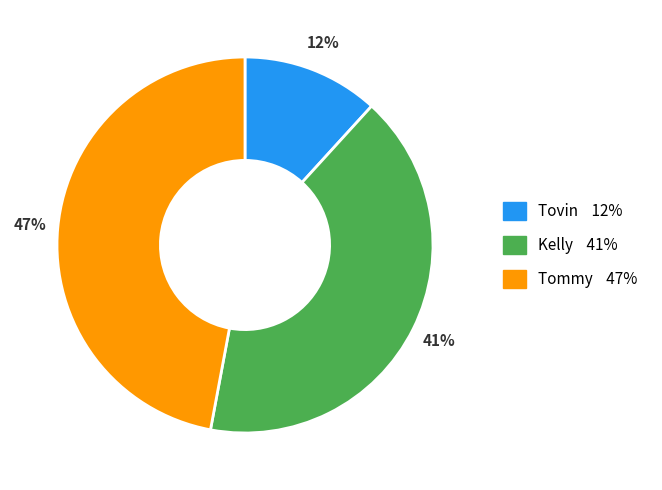

Is the sum of Tommy and Tovin greater than half?

Yes